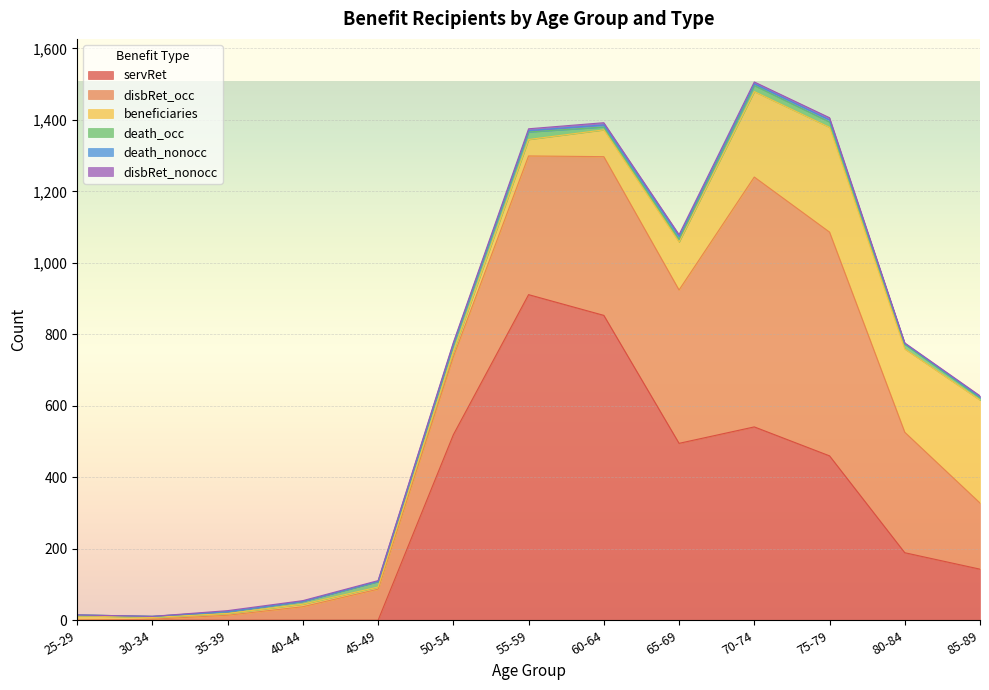

Reading right to left, extract all data points from this chart.

servRet: 143	189	460	541	495	853	911	519	0	0	0	0	0
disbRet_occ: 185	337	626	699	429	444	388	218	87	38	14	3	0
beneficiaries: 288	233	293	239	134	75	46	14	6	7	5	5	13
death_occ: 6	13	15	17	8	8	21	19	15	8	5	3	2
death_nonocc: 3	2	6	5	8	6	4	4	1	0	0	0	0
disbRet_nonocc: 3	2	6	5	5	6	5	3	2	2	3	0	0